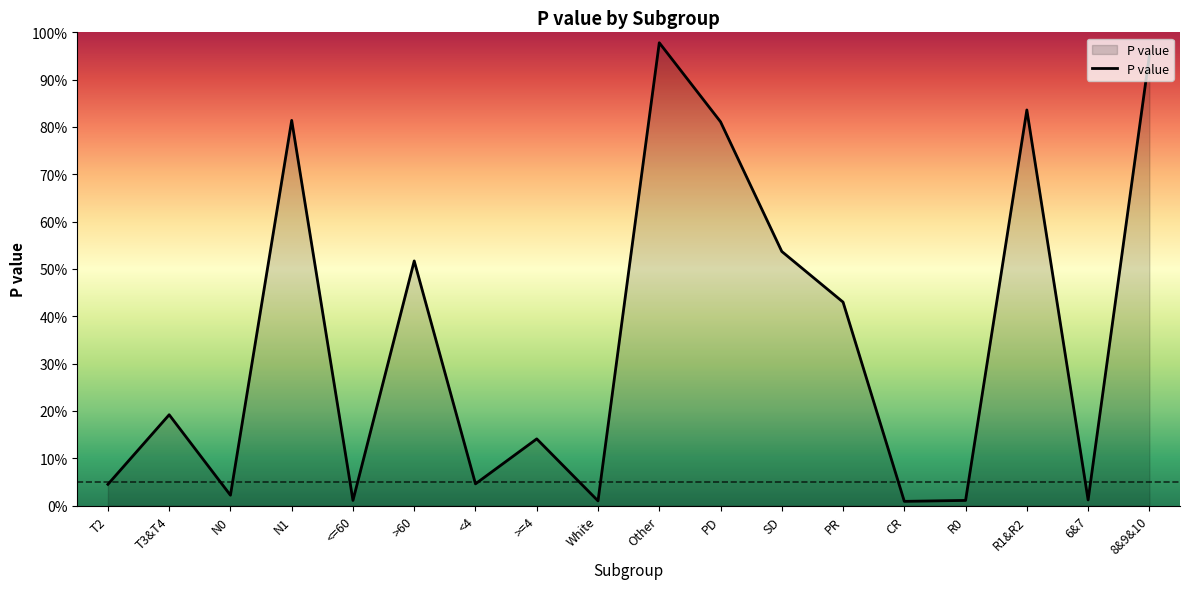

Which has a higher value, White or >=4?

>=4